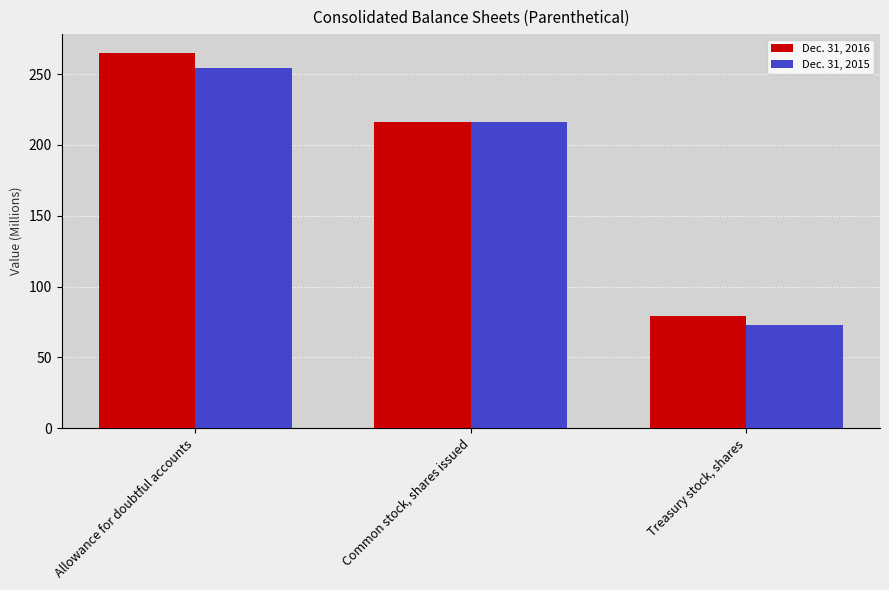

What is the approximate value of Dec. 31, 2015 at Common stock, shares issued?

216